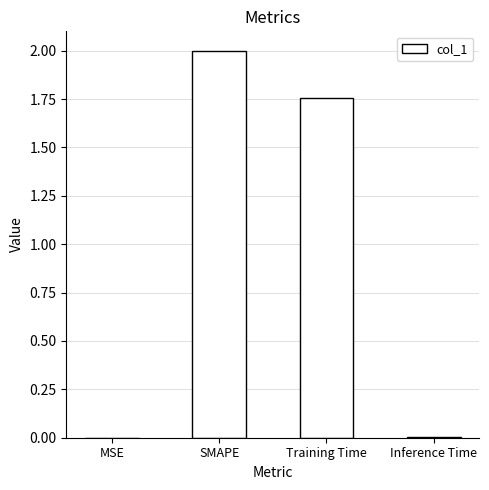

Which has a higher value, MSE or Training Time?

Training Time